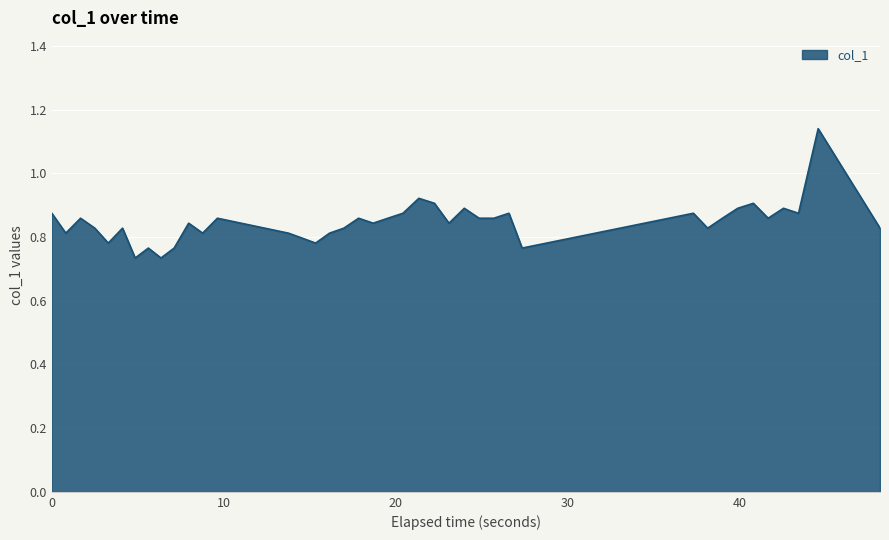

What is the difference between the maximum and minimum values?

0.4